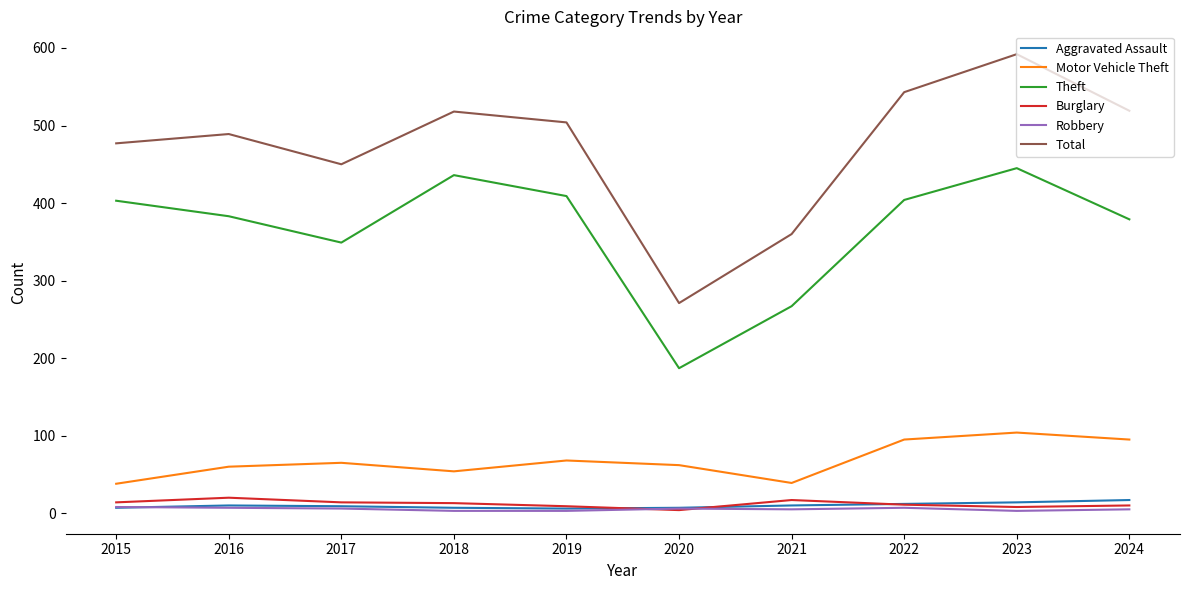

In Motor Vehicle Theft, how many points are lower than both neighbors (excluding endpoints)?

2